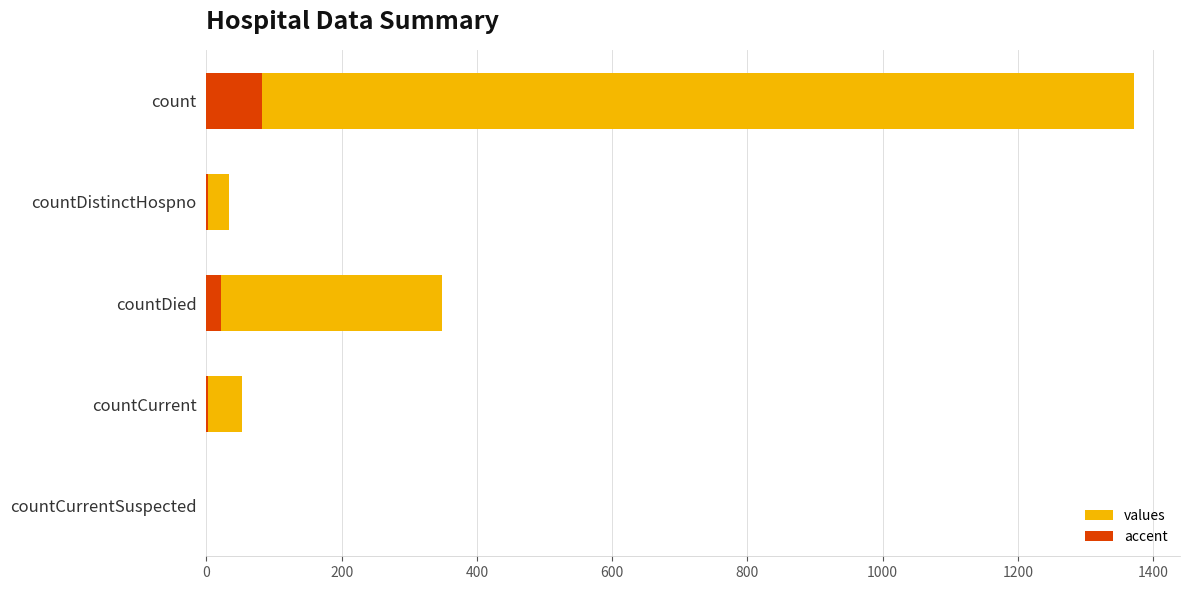

What is the difference between the second highest and minimum values?

349